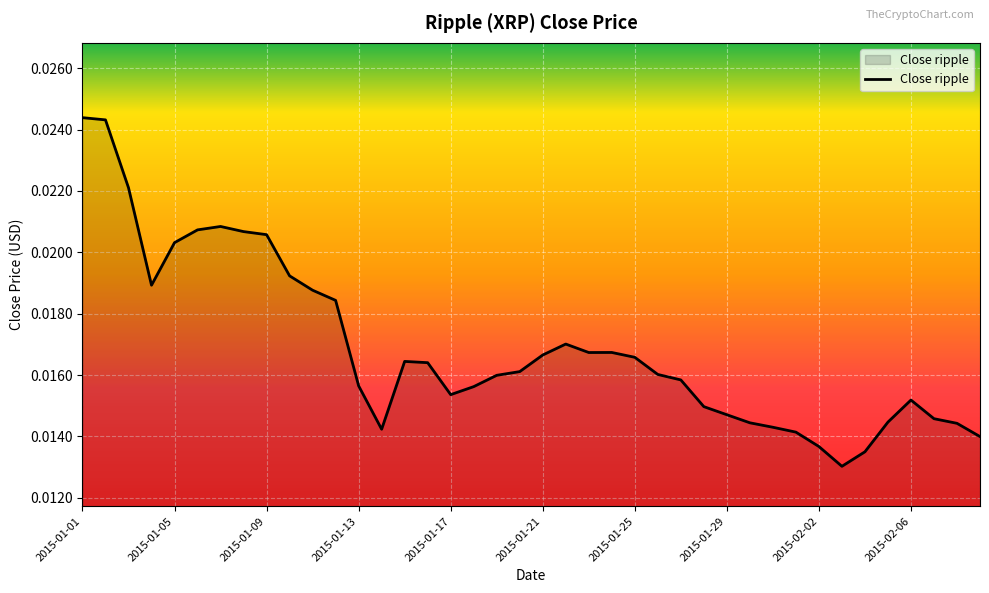

Rank the categories by value from highest to lowest.

2015-01-01, 2015-01-02, 2015-01-03, 2015-01-07, 2015-01-06, 2015-01-08, 2015-01-09, 2015-01-05, 2015-01-10, 2015-01-04, 2015-01-11, 2015-01-12, 2015-01-22, 2015-01-24, 2015-01-23, 2015-01-21, 2015-01-25, 2015-01-15, 2015-01-16, 2015-01-20, 2015-01-26, 2015-01-19, 2015-01-27, 2015-01-13, 2015-01-18, 2015-01-17, 2015-02-06, 2015-01-28, 2015-01-29, 2015-02-07, 2015-02-05, 2015-01-30, 2015-02-08, 2015-01-31, 2015-01-14, 2015-02-01, 2015-02-09, 2015-02-02, 2015-02-04, 2015-02-03